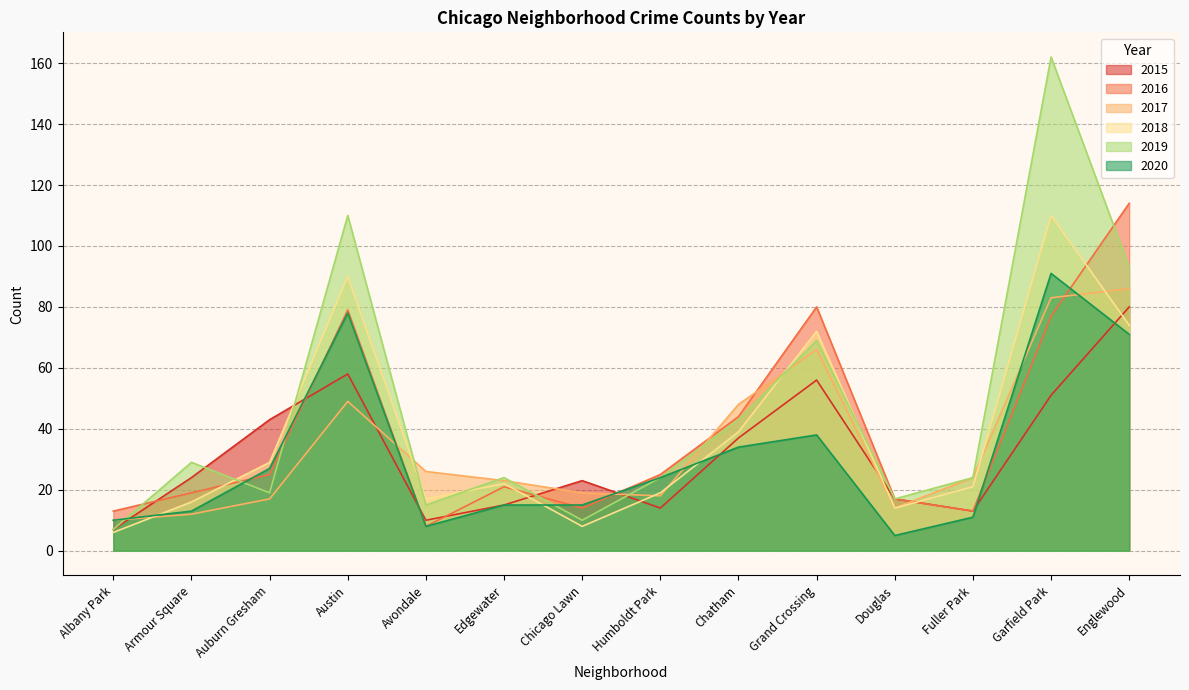

Which has a higher value, Englewood or Grand Crossing?

Englewood